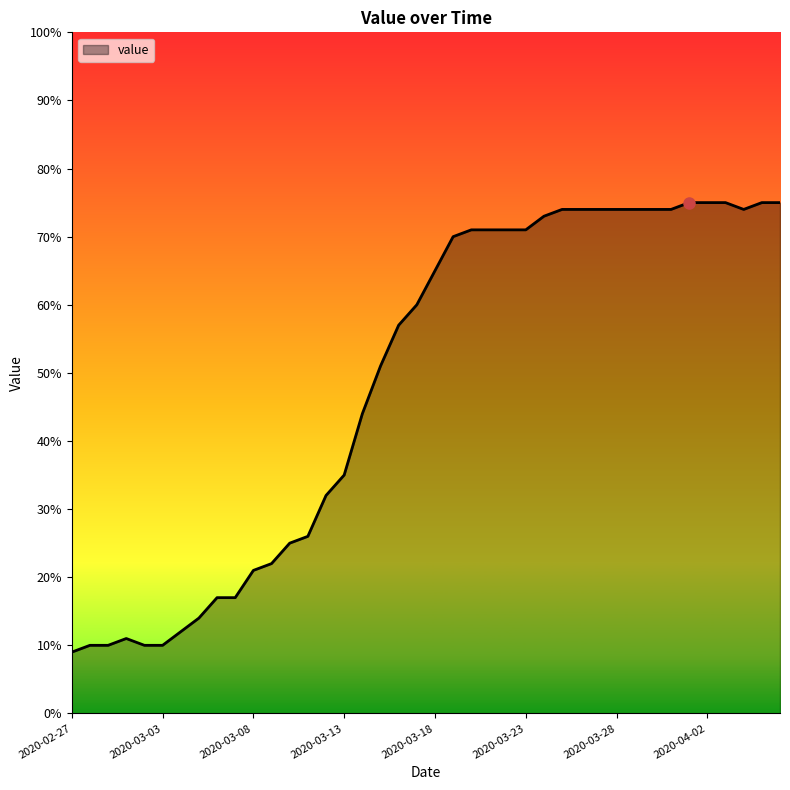

What is the greatest value displayed?

75